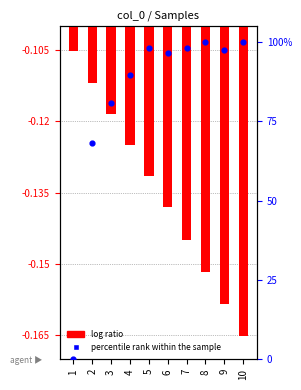

Is the value of percentile rank within the sample at 8 greater than the value of log ratio at 4?

Yes